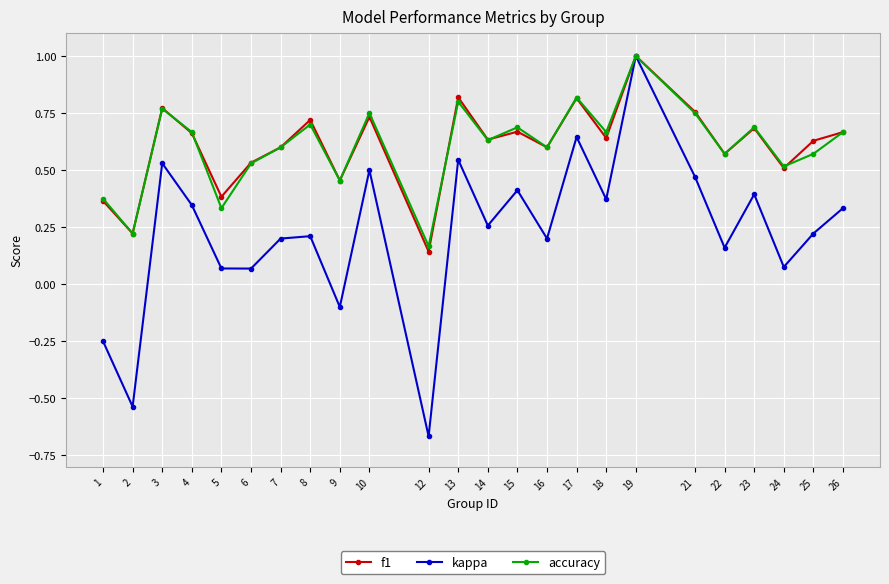

At which label does accuracy reach its peak?

19